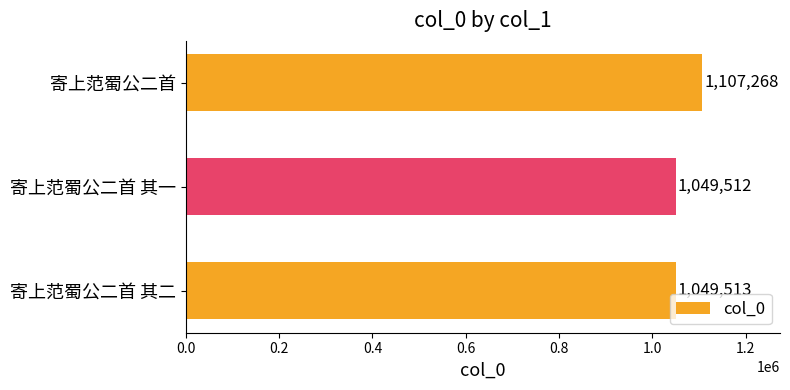

How many distinct data groups are displayed?

1